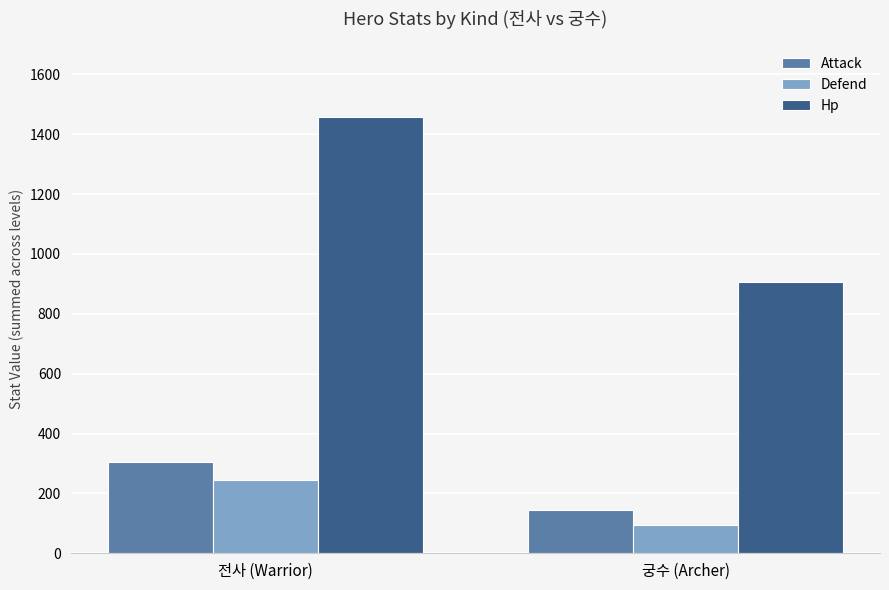

Rank the series at 궁수 (Archer) from highest to lowest value.

Hp, Attack, Defend